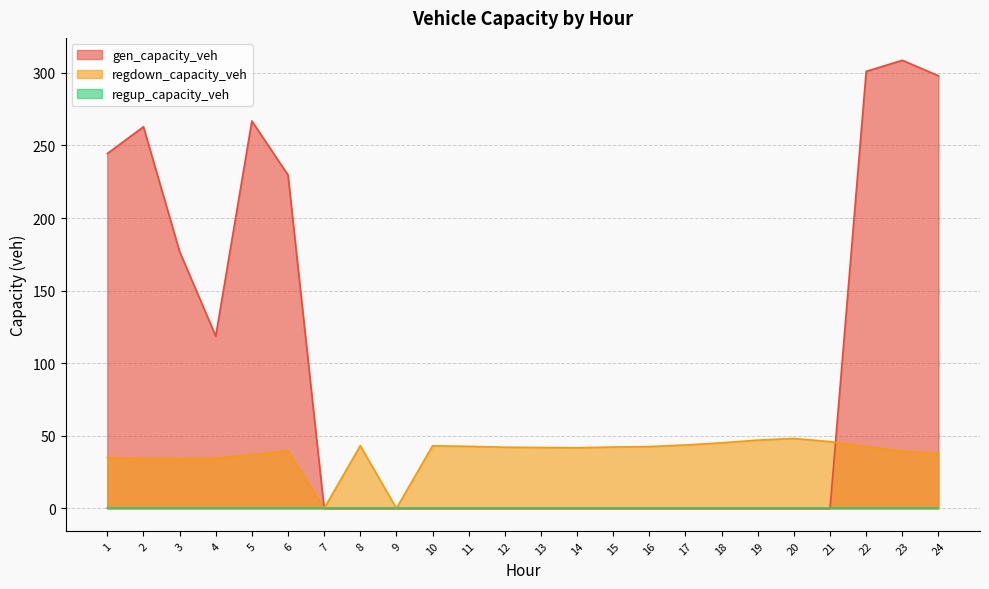

Between 17 and 24, which series saw the biggest shift?

gen_capacity_veh